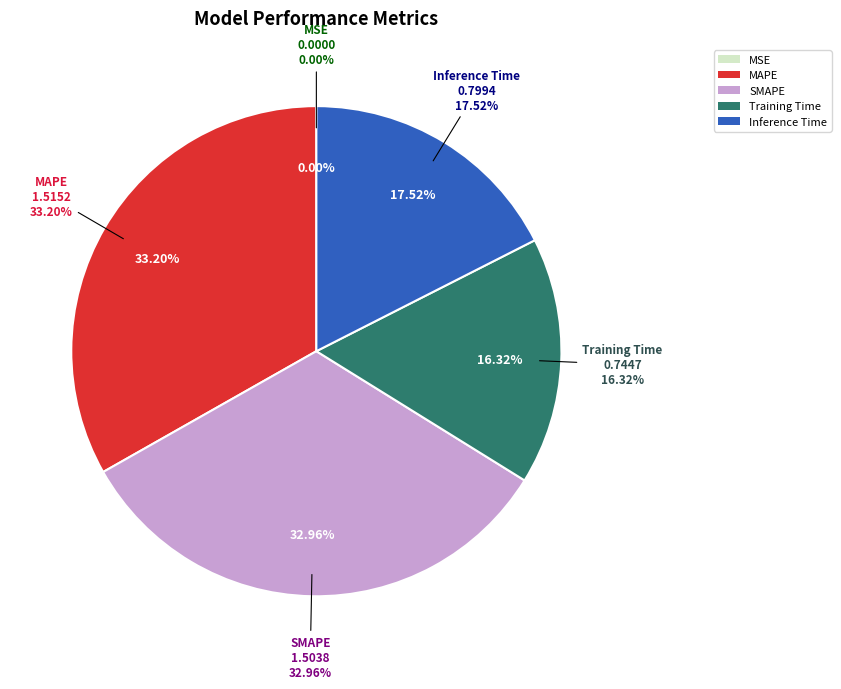

To the nearest percent, what is the average slice percentage?

20%